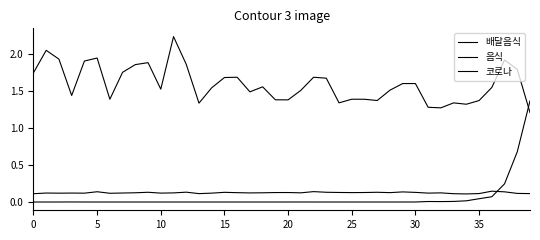

At how many categories does at least one series exceed 1?

40